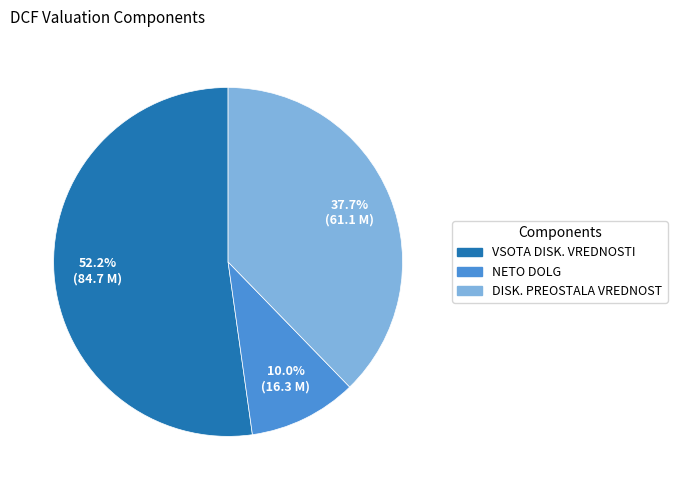

What percentage is the VSOTA DISK. VREDNOSTI slice, to the nearest percent?

52%